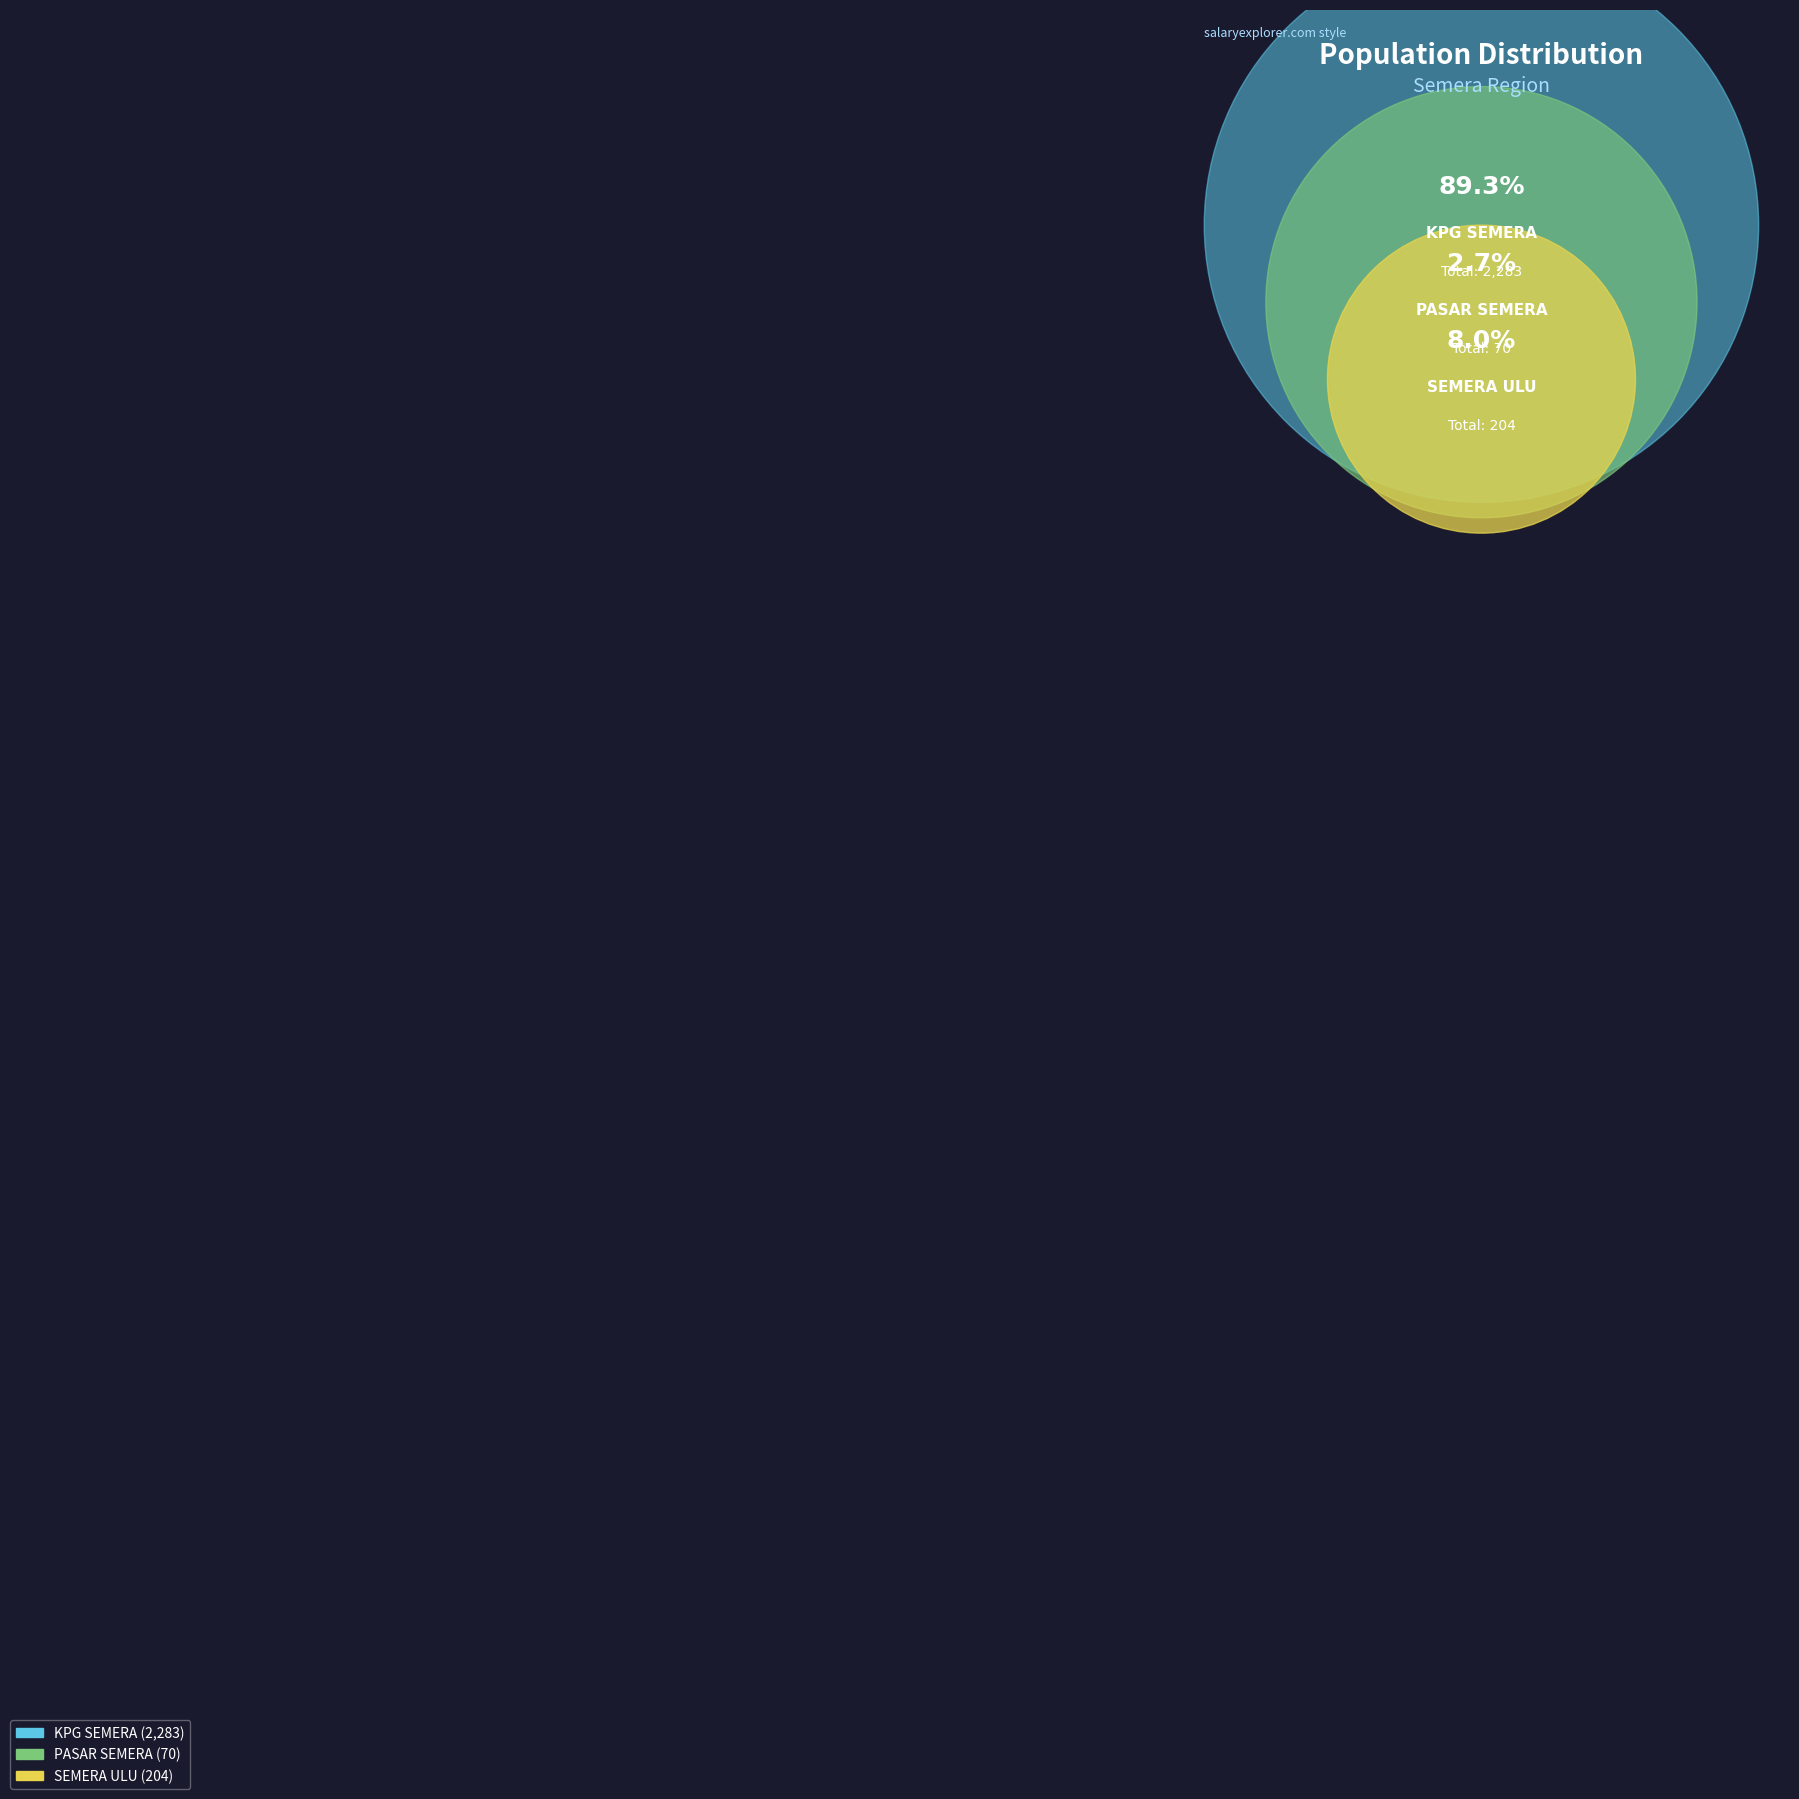

Is it true that KPG SEMERA is 99% of the pie?

False